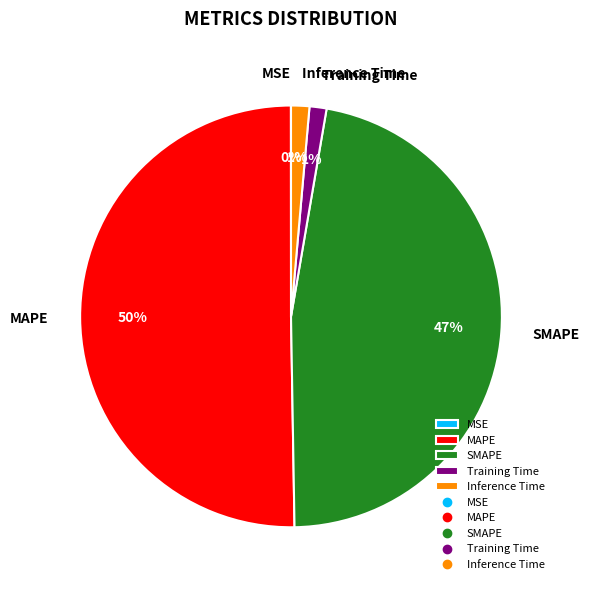

The MAPE slice represents 41% of the pie. True or false?

False